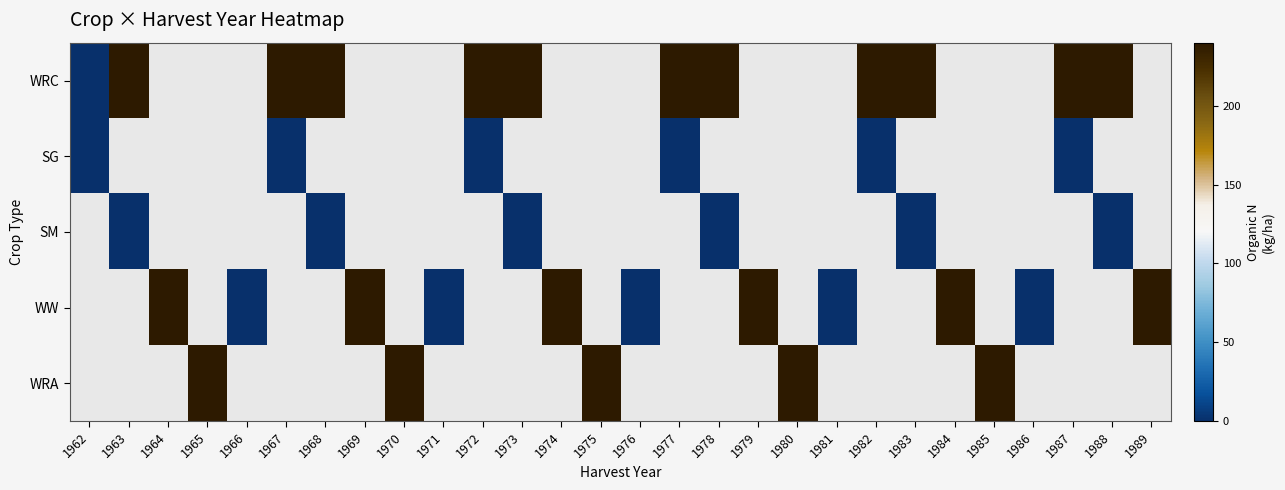

How many series are shown in this chart?

5